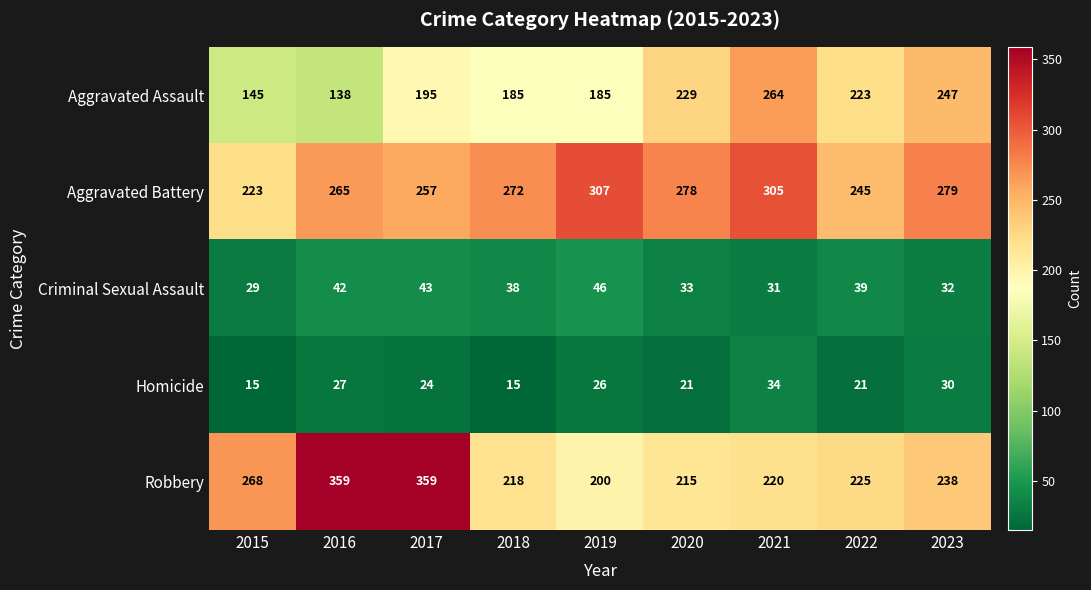

The value of Criminal Sexual Assault at 2018 is 38. True or false?

True